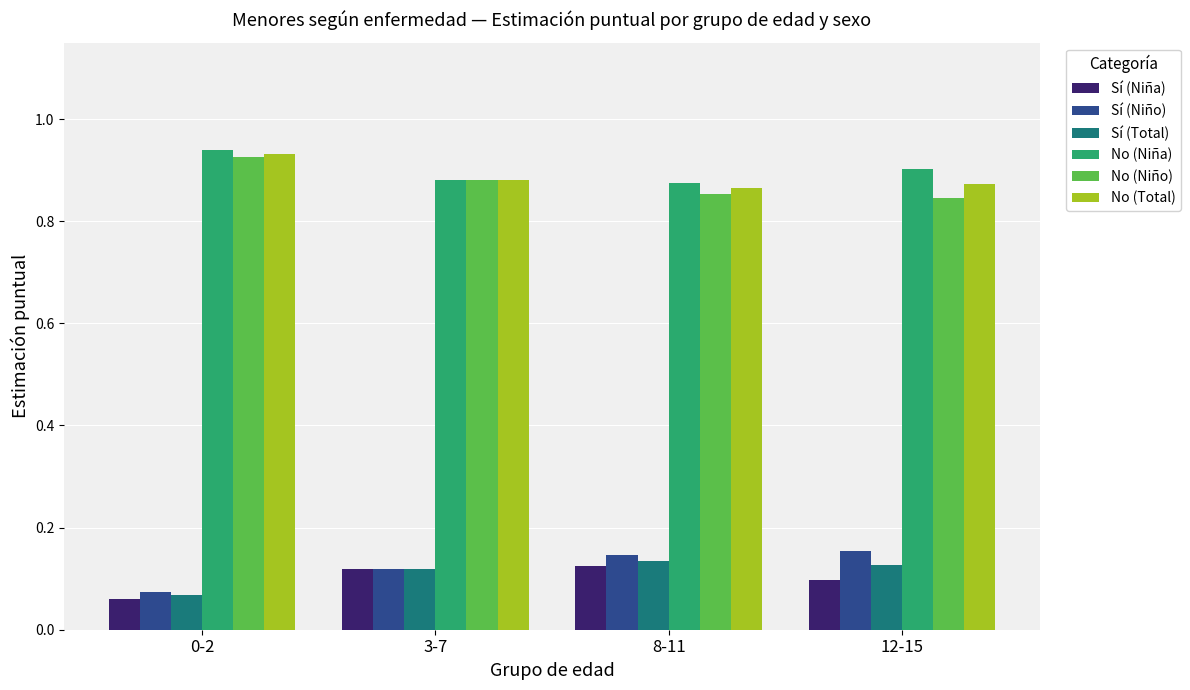

The No (Niña) series shows 0.9 at 8-11. True or false?

True